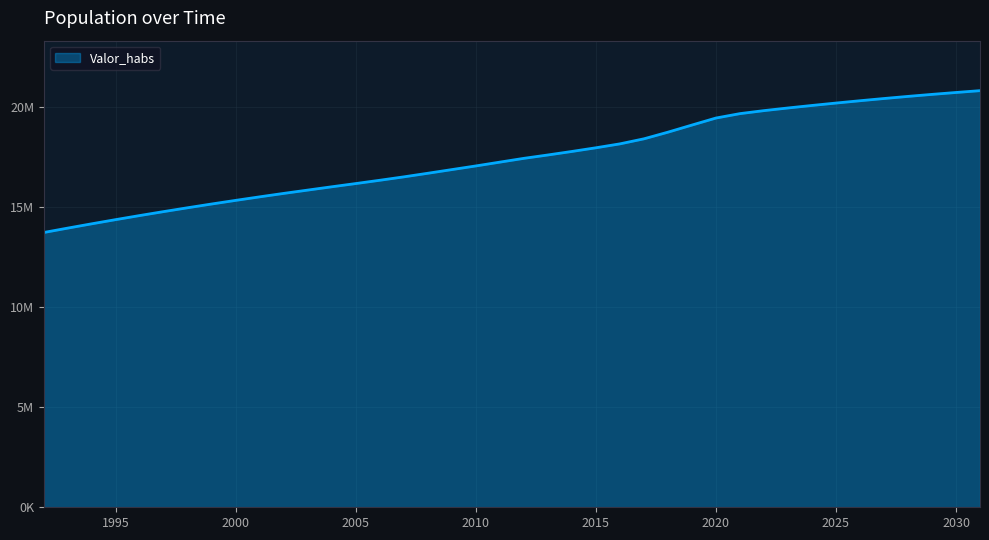

List the labels in order of value, smallest first.

1992, 1993, 1994, 1995, 1996, 1997, 1998, 1999, 2000, 2001, 2002, 2003, 2004, 2005, 2006, 2007, 2008, 2009, 2010, 2011, 2012, 2013, 2014, 2015, 2016, 2017, 2018, 2019, 2020, 2021, 2022, 2023, 2024, 2025, 2026, 2027, 2028, 2029, 2030, 2031